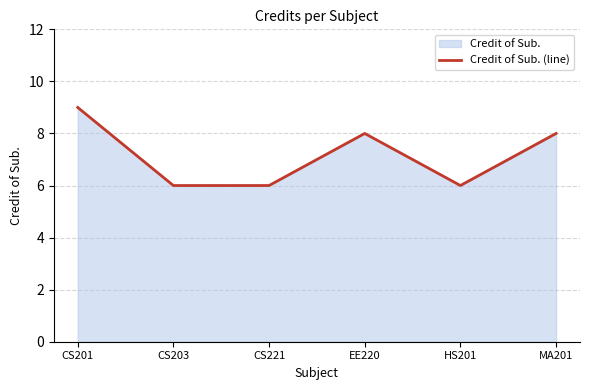

How many points are lower than both their immediate neighbors (excluding endpoints)?

1